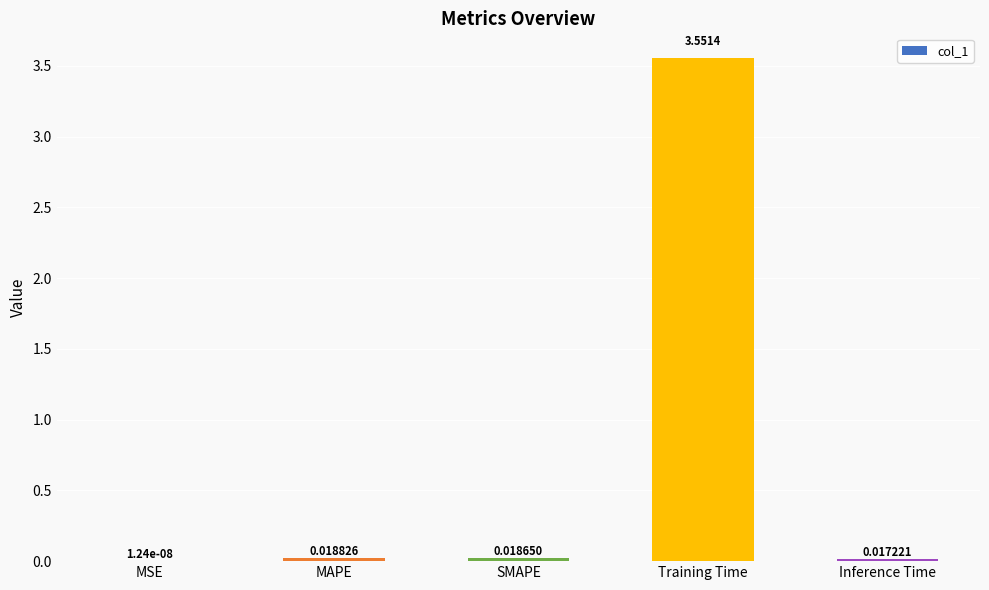

Between Training Time and Inference Time, which is larger?

Training Time